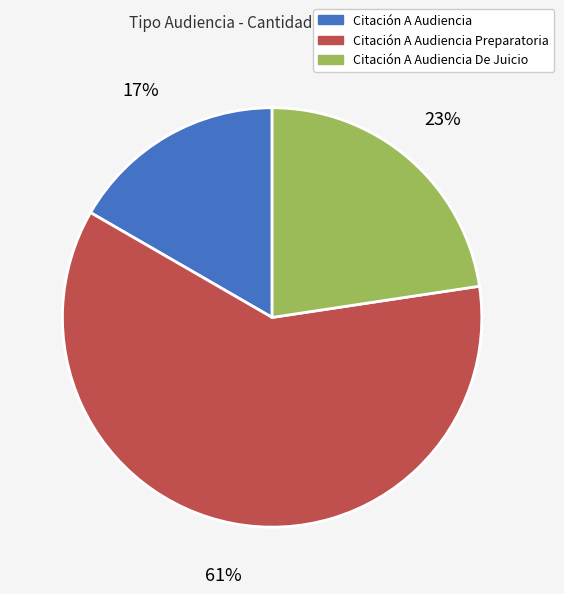

To the nearest percent, what percentage of the pie is Citación A Audiencia?

17%